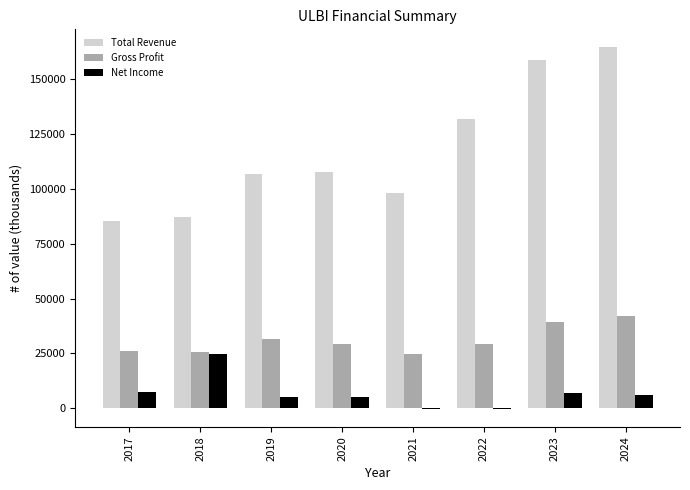

What is the maximum value shown in the chart?

164500